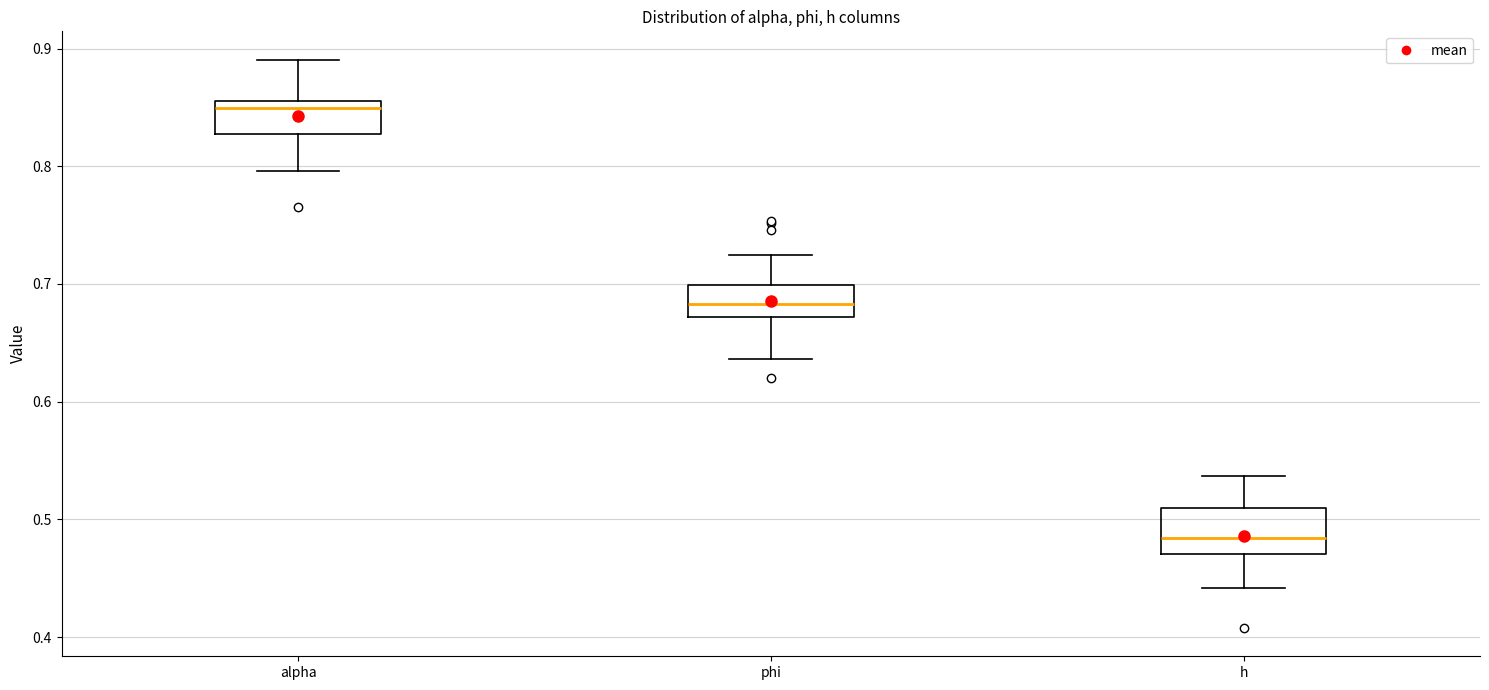

Comparing the boxes themselves (not the whiskers), which one is the tallest?

h